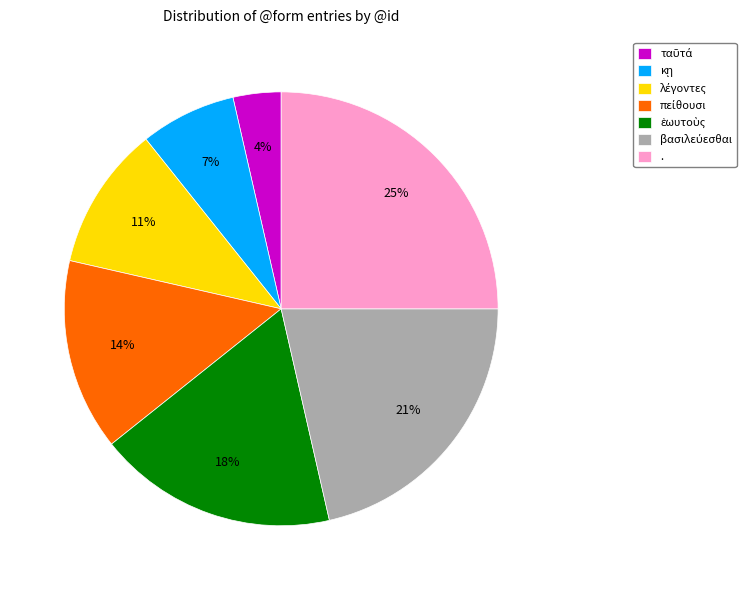

To the nearest percent, what is the difference between the largest and smallest slice percentages?

21%